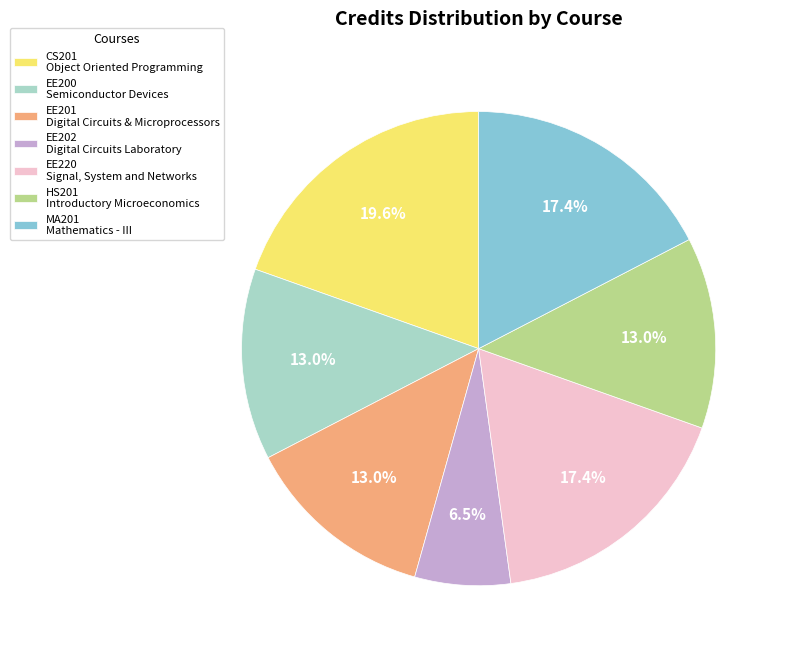

How many segments does this pie chart have?

7